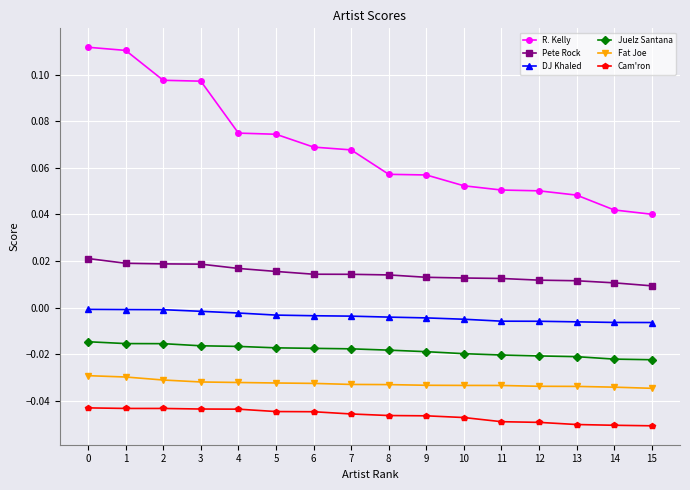

True or false: Juelz Santana and Cam'ron intersect in this chart.

False